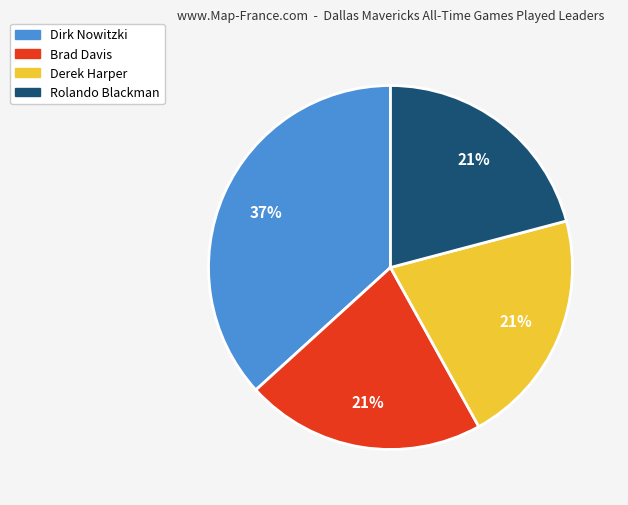

To the nearest percent, what is the difference between the largest and smallest slice percentages?

16%